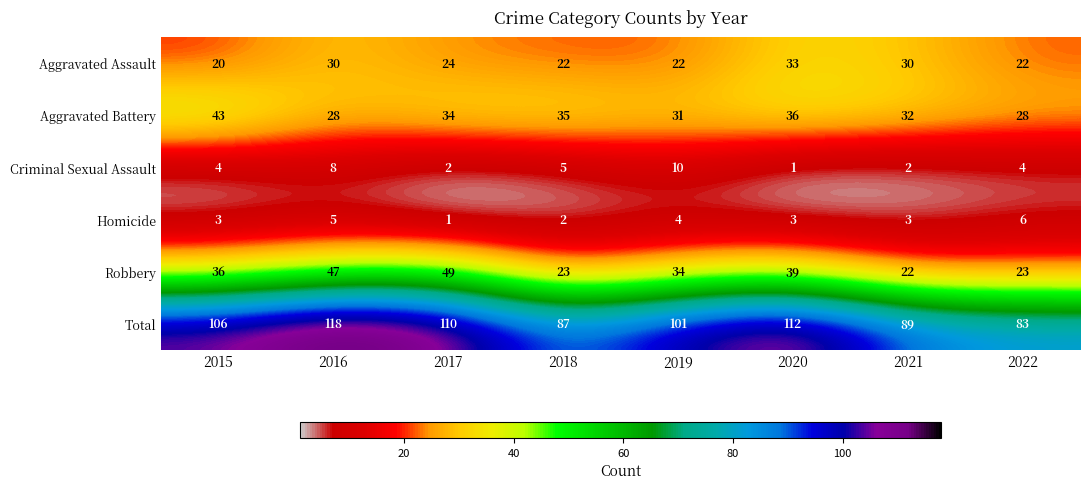

Which category has the highest value across all series?

2016